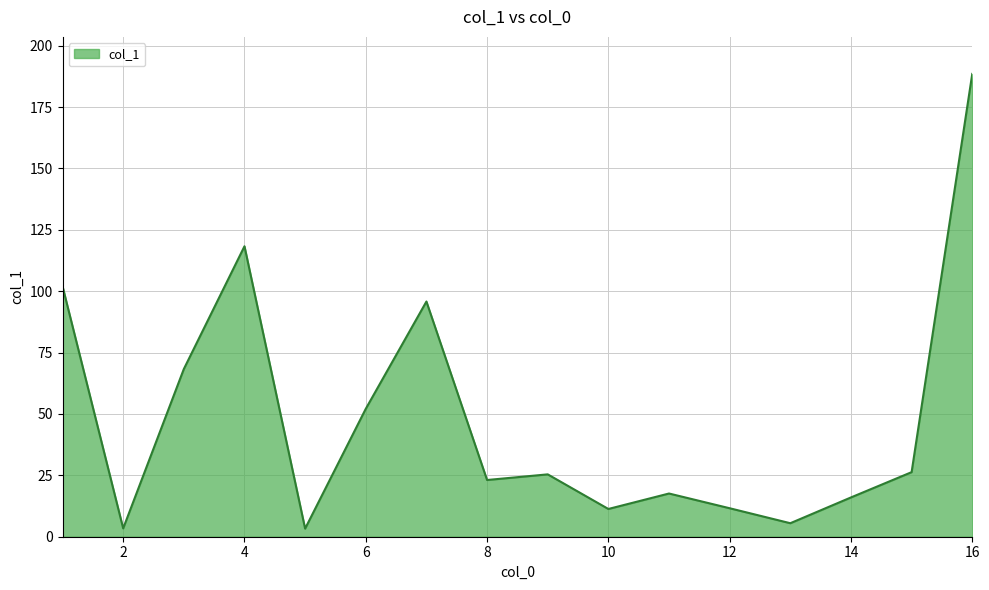

What is the difference between the maximum and minimum values?

185.2